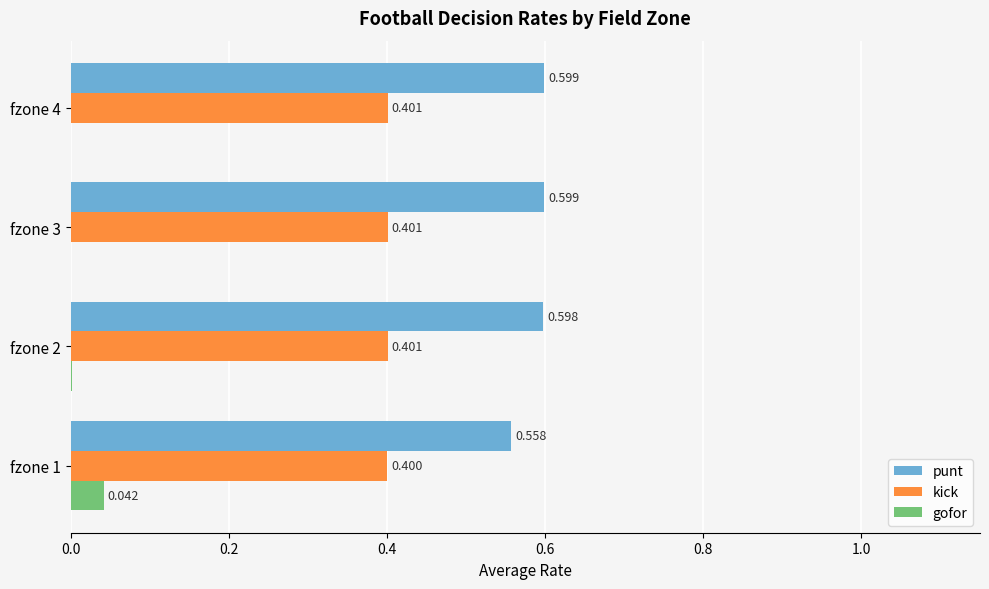

Which series has the largest total across all categories?

punt